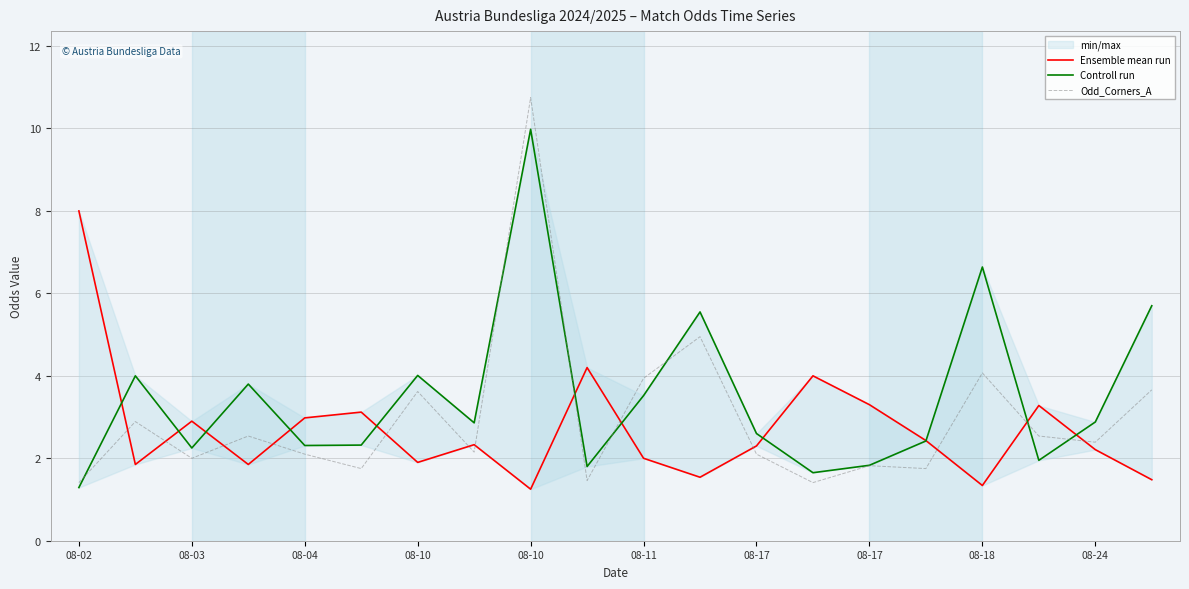

Where does the Ensemble mean run series first go above 2?

08-02